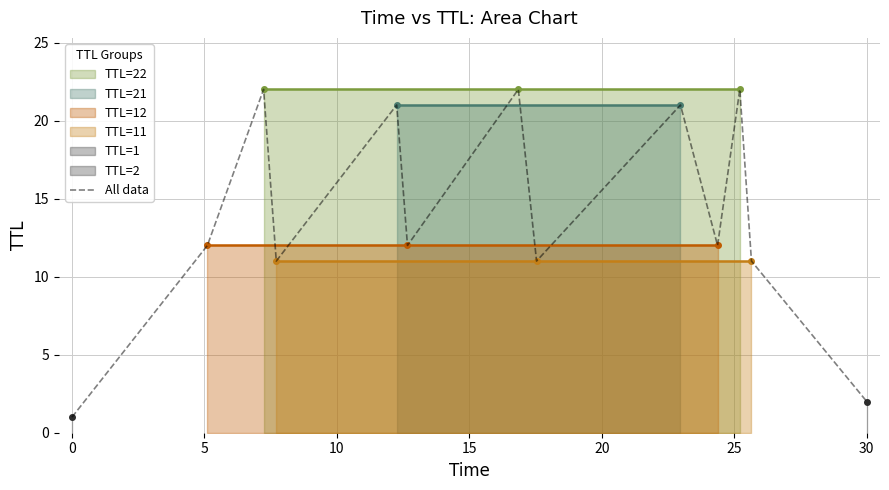

What is the sum of the values at 10 and 25?

44